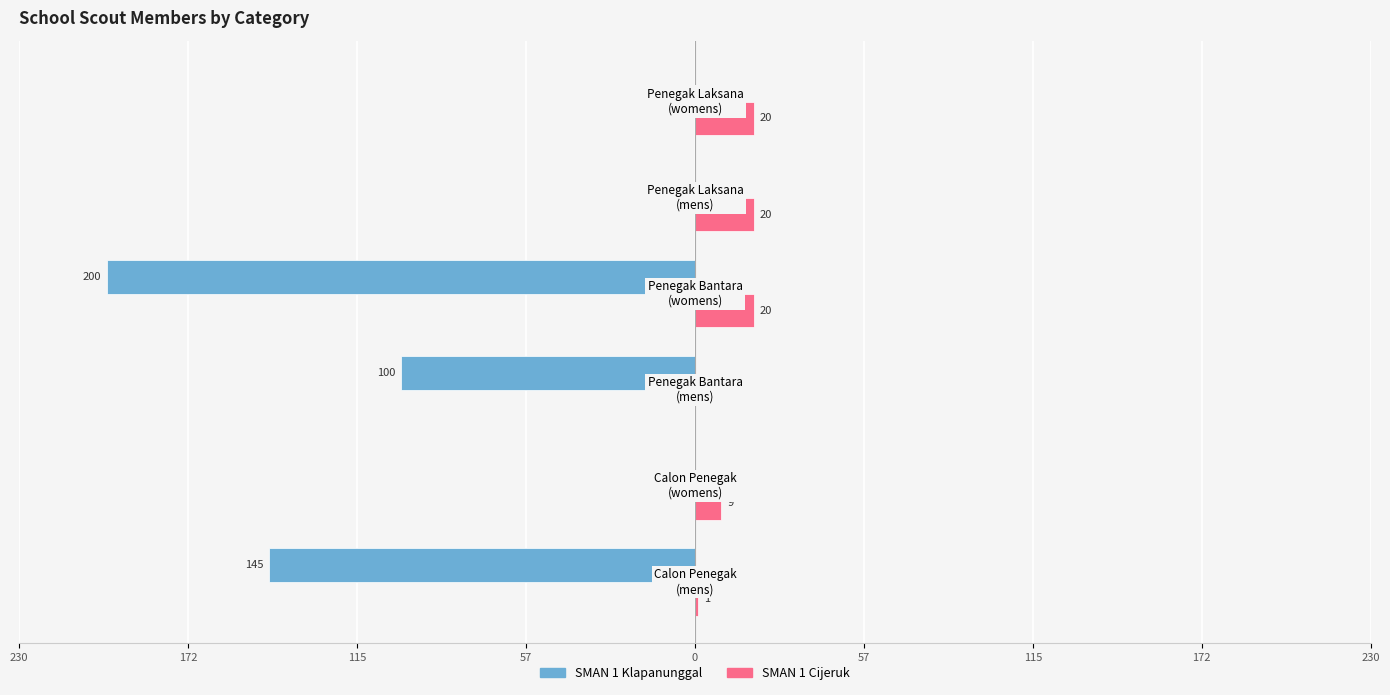

Reading left to right, extract all data points from this chart.

SMAN 1 Klapanunggal: -145	0	-100	-200	0	0
SMAN 1 Cijeruk: 1	9	0	20	20	20